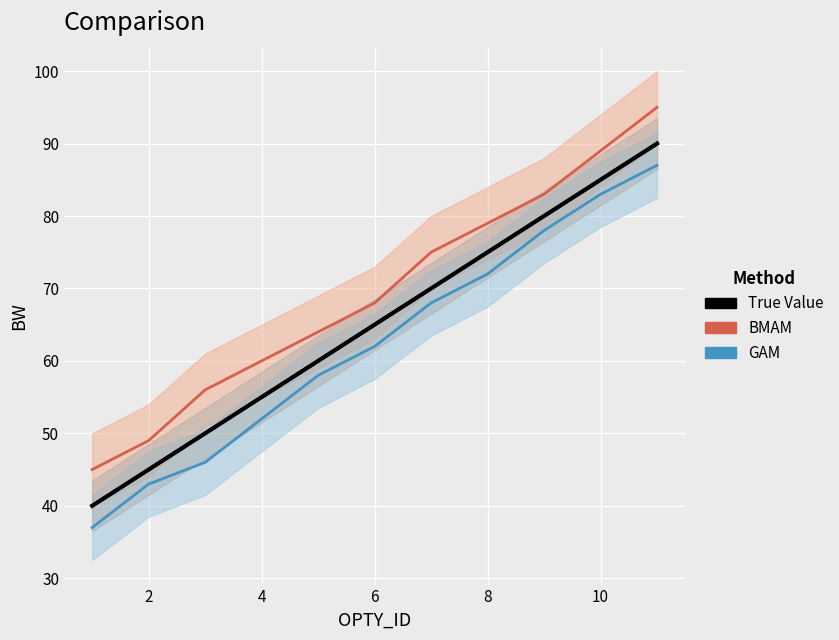

Is it true that True Value equals 14 at 6?

False